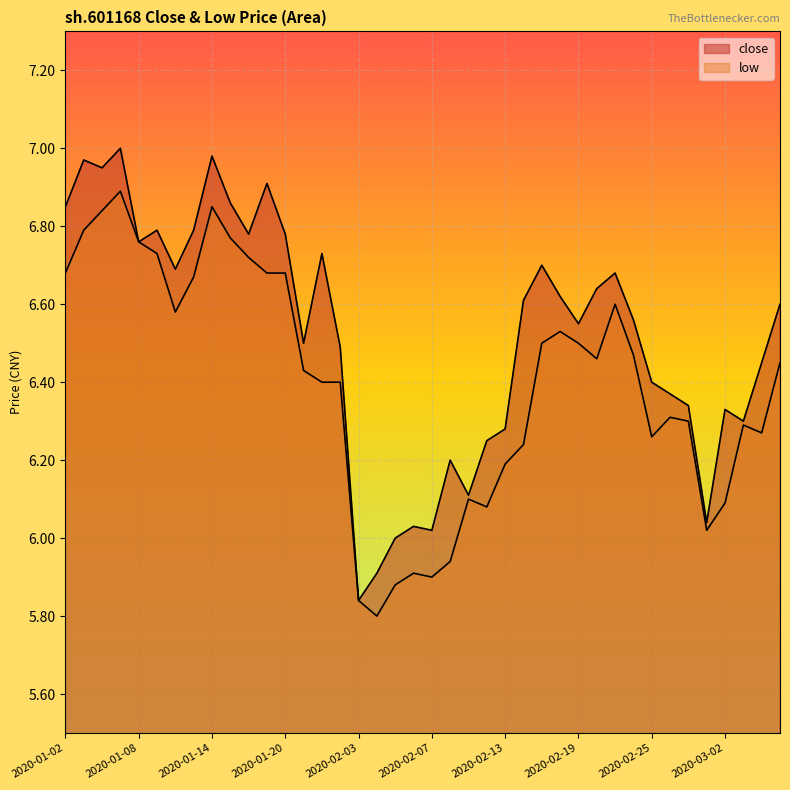

Count the number of categories in the chart.

40